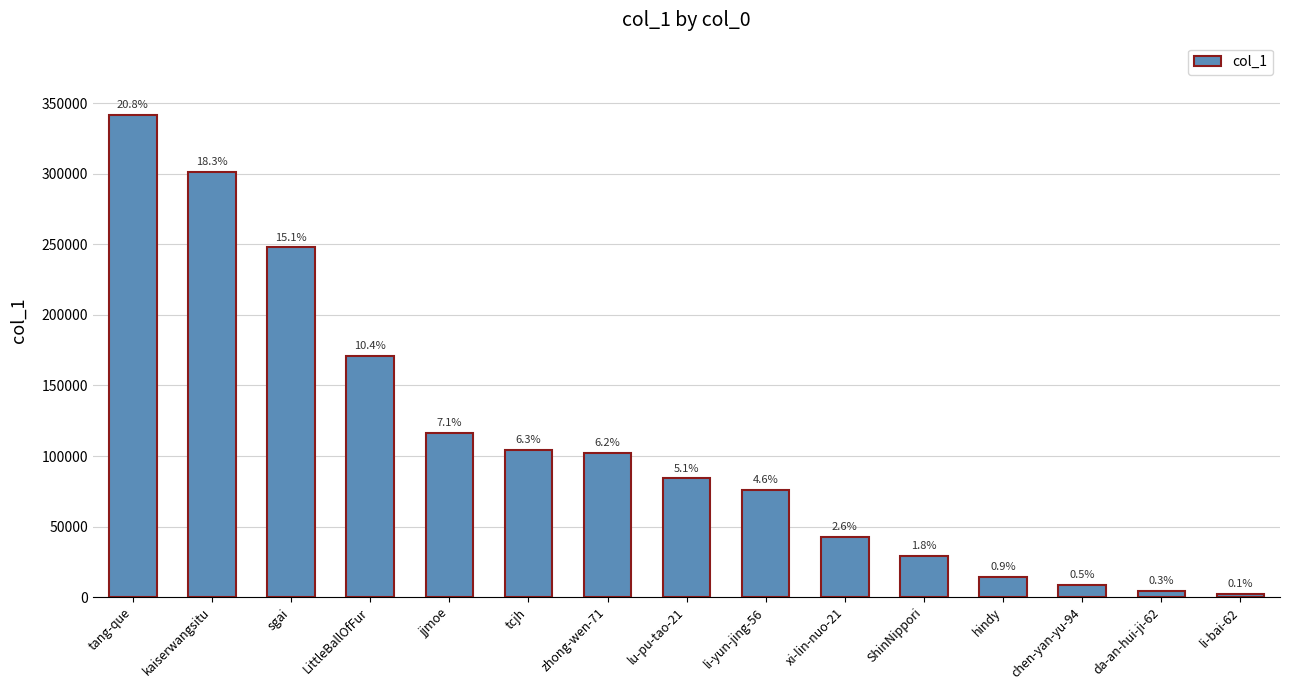

Does the chart contain stacked bars?

No